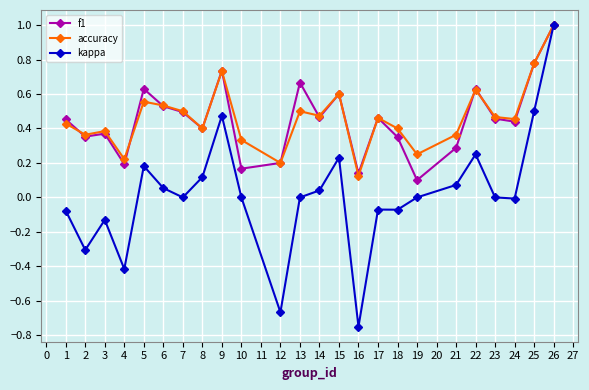

At which label does accuracy reach its minimum?

16